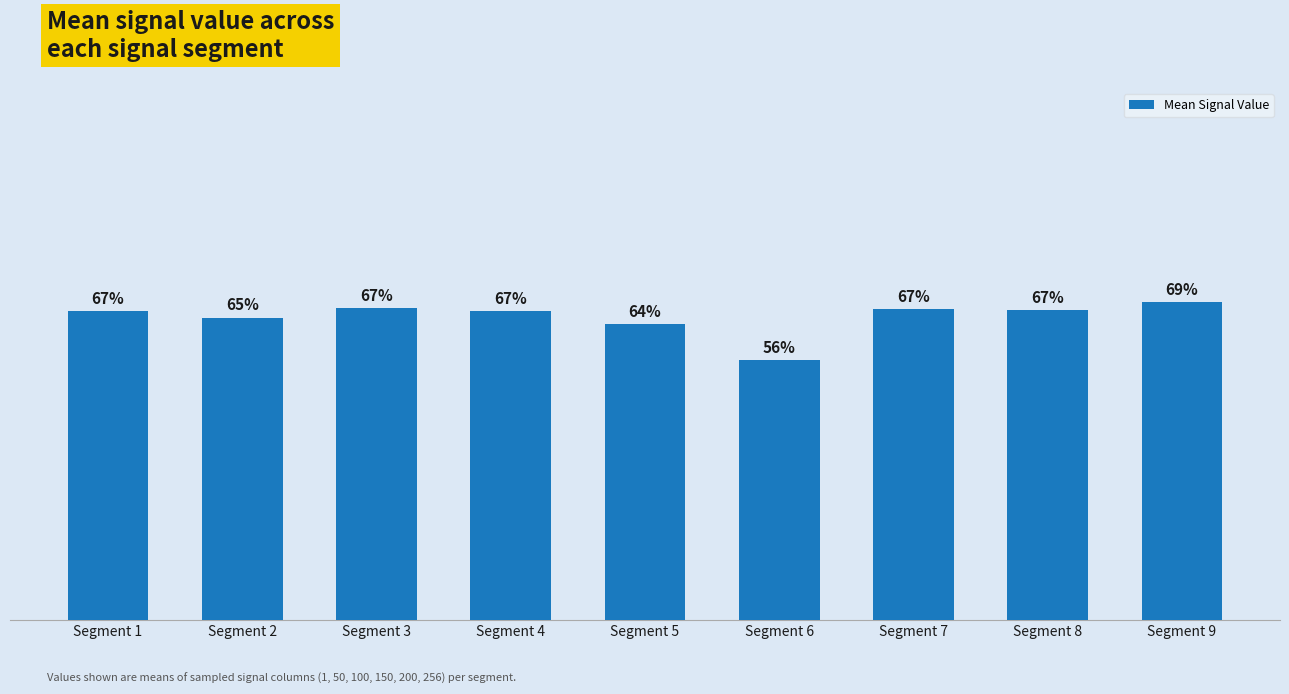

Count the values in the range 0 to 1.

9